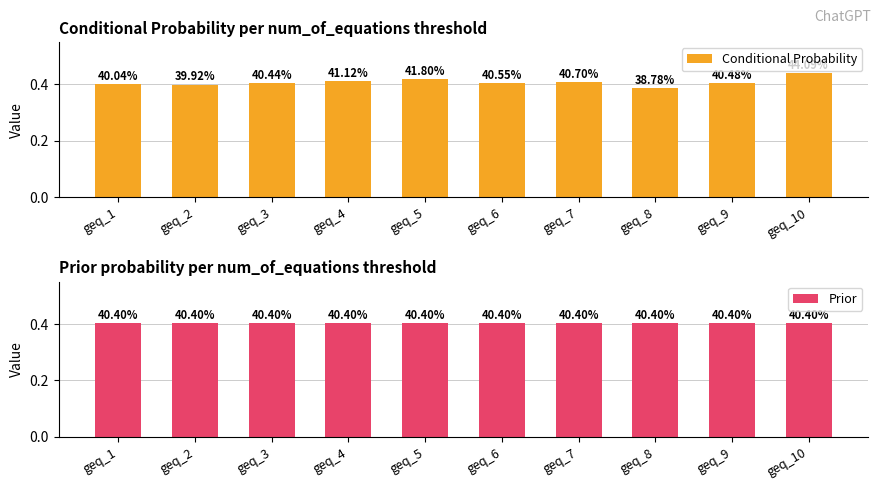

Which series has the widest spread of values?

Conditional Probability